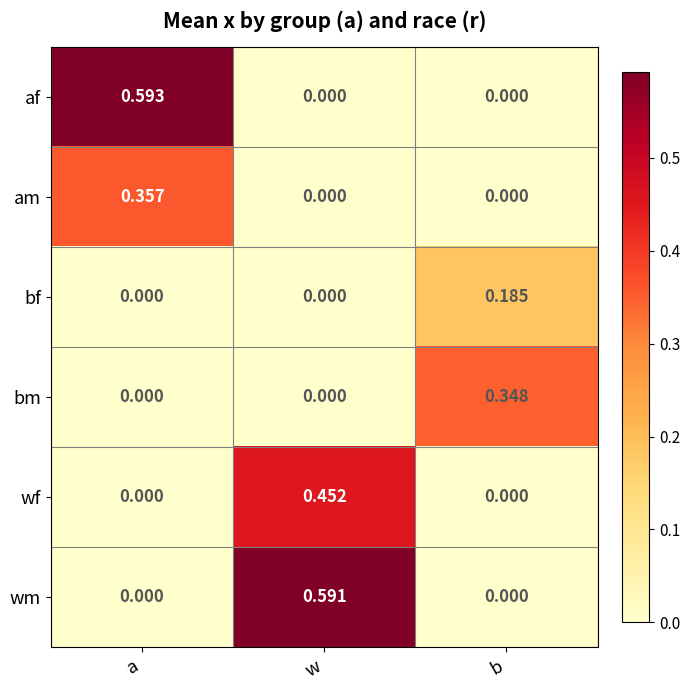

Which series changed the most between w and b?

wm